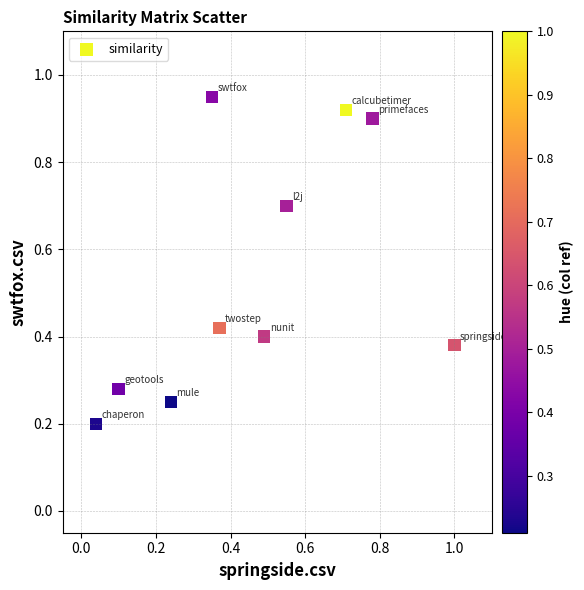

What is the average Y value?

0.5